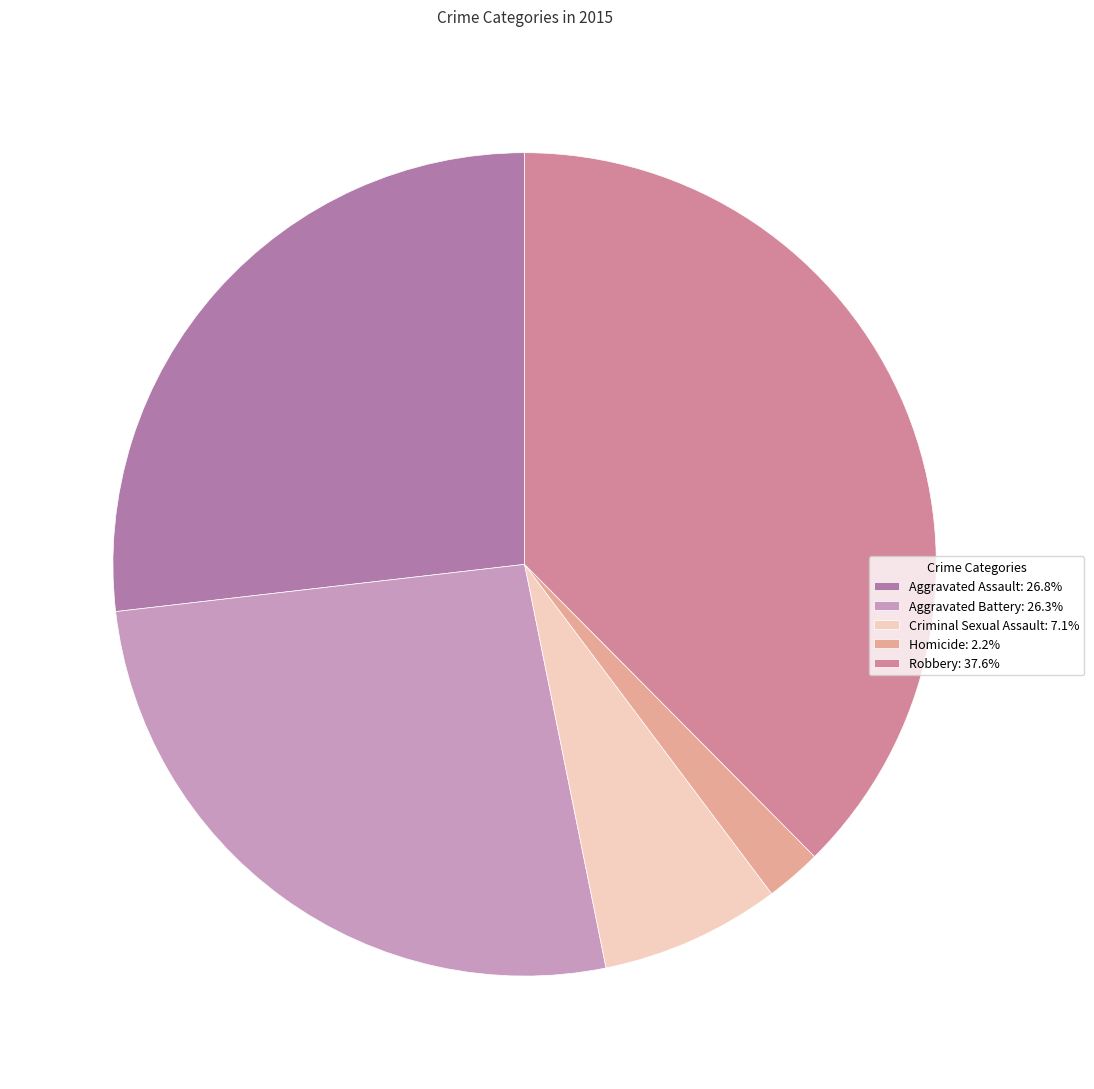

Which category has the biggest portion of the pie?

Robbery